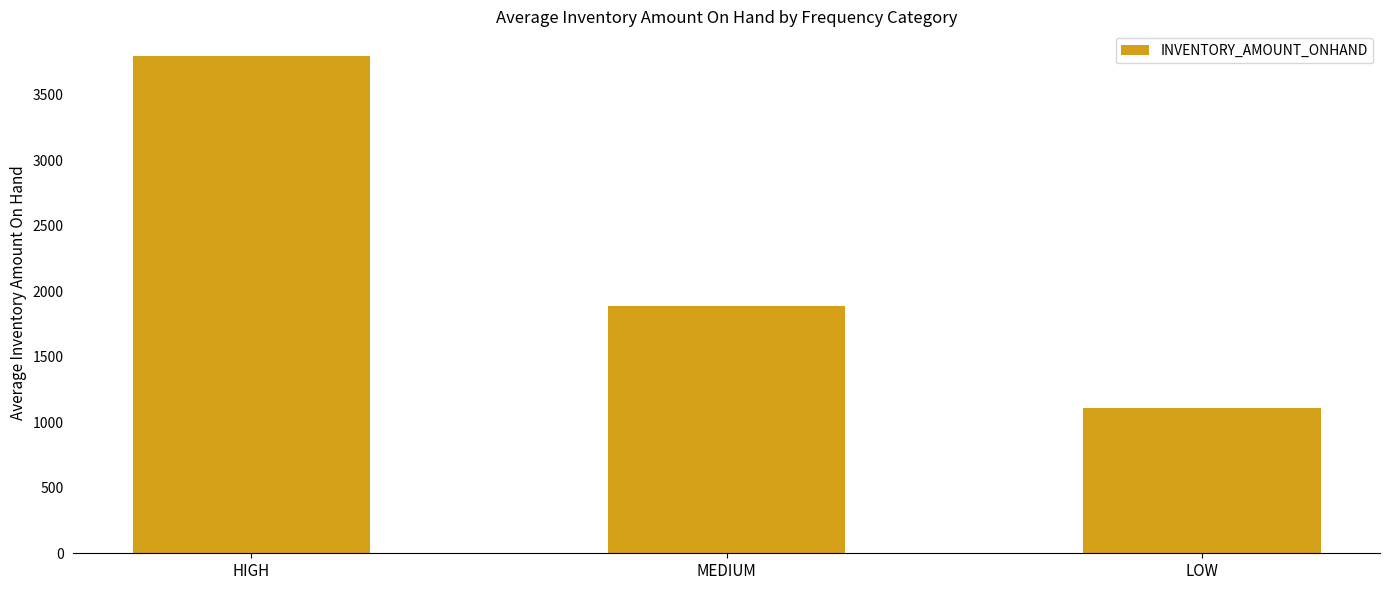

Where does the data first go above 1887?

HIGH